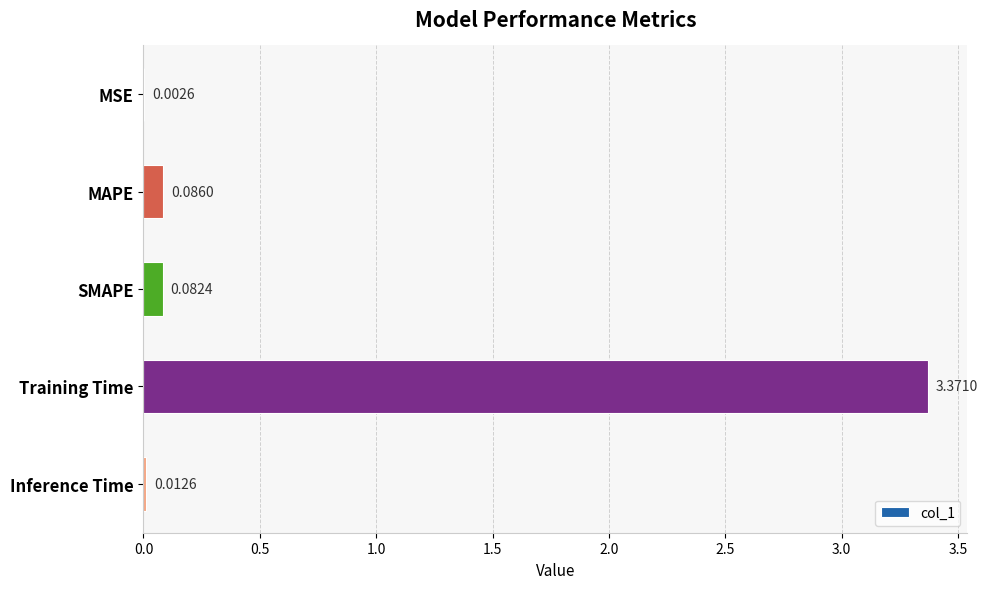

At which label is the value closest to 1?

MAPE